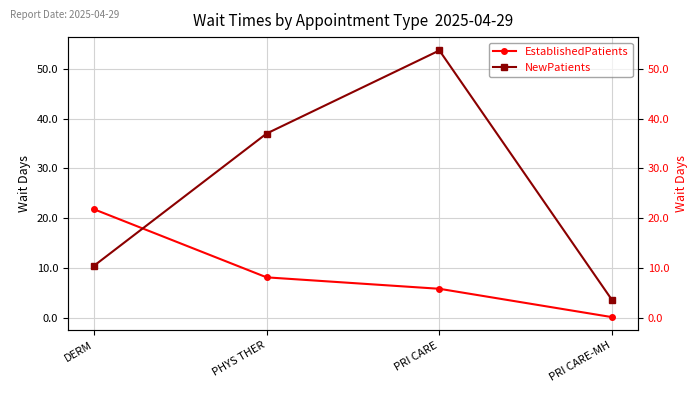

Rank the series at PRI CARE from highest to lowest value.

NewPatients, EstablishedPatients